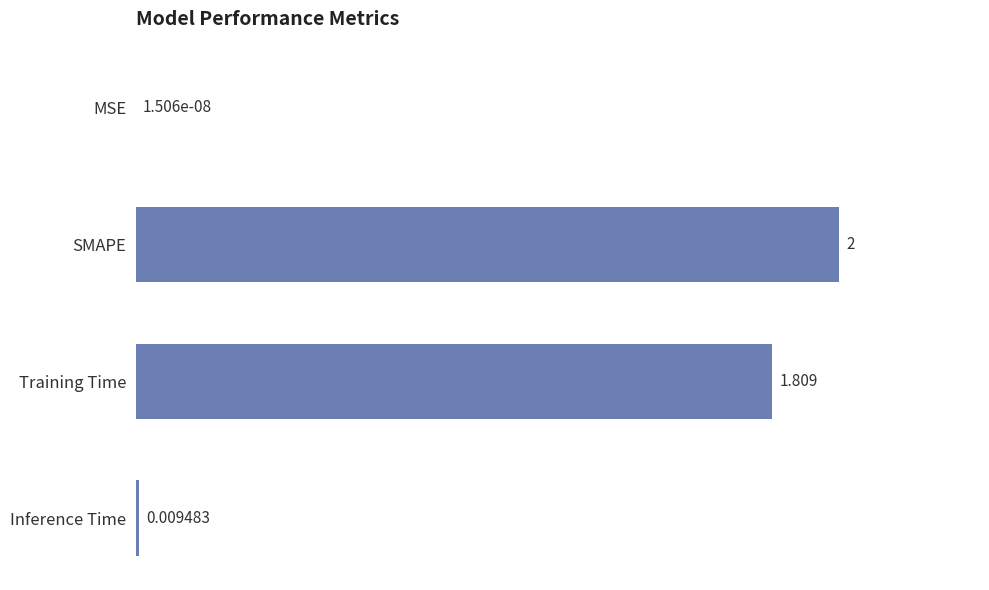

At which label is the value closest to 1?

Training Time